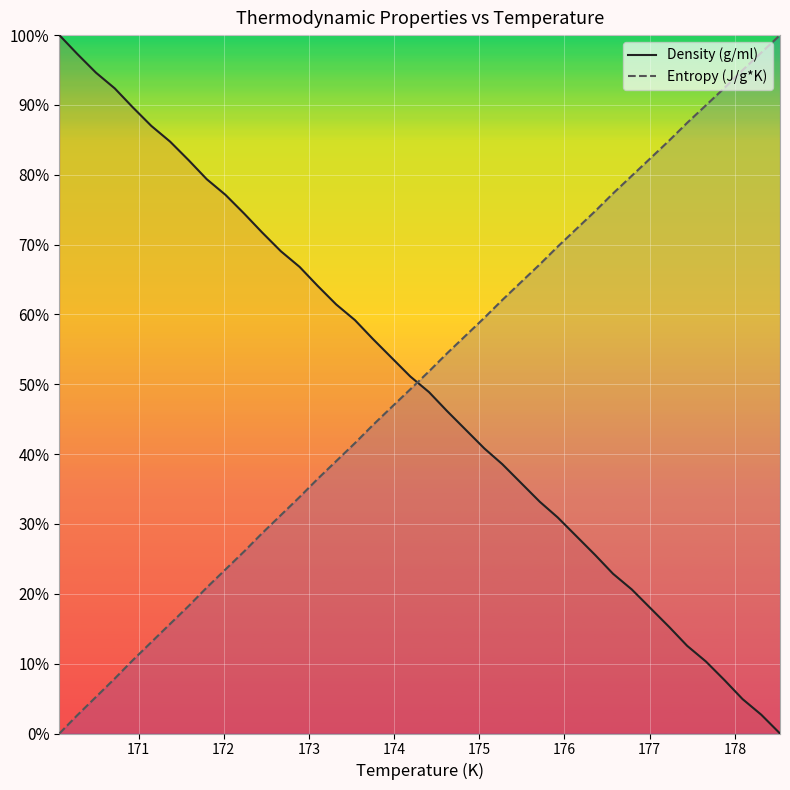

After their last crossing, which series has the higher values: Entropy (J/g*K) or Density (g/ml)?

Entropy (J/g*K)